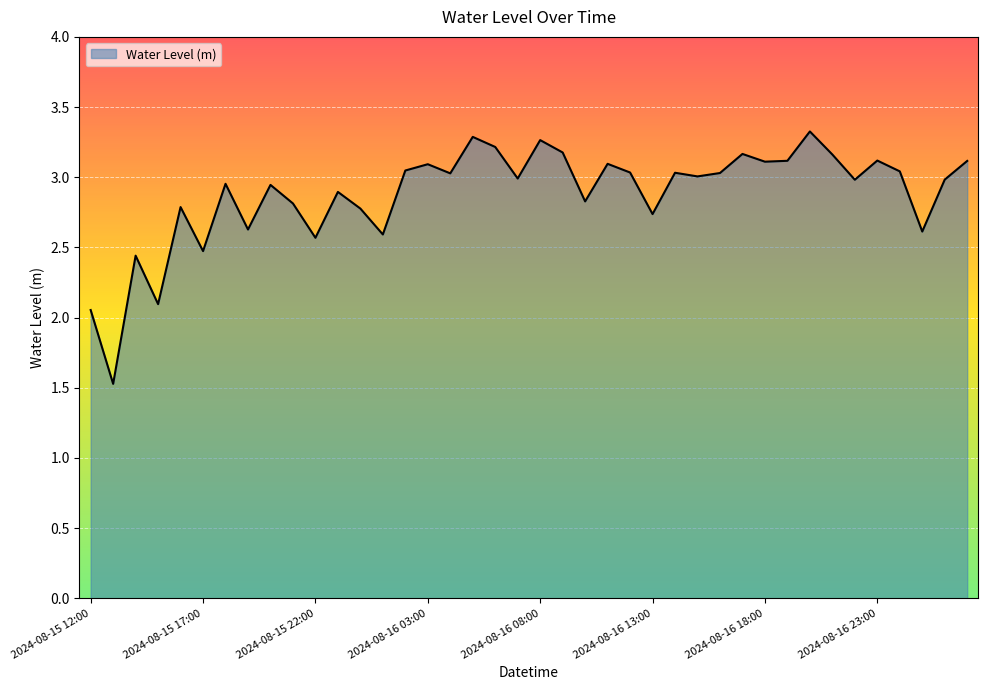

What is the smallest value displayed?

1.5